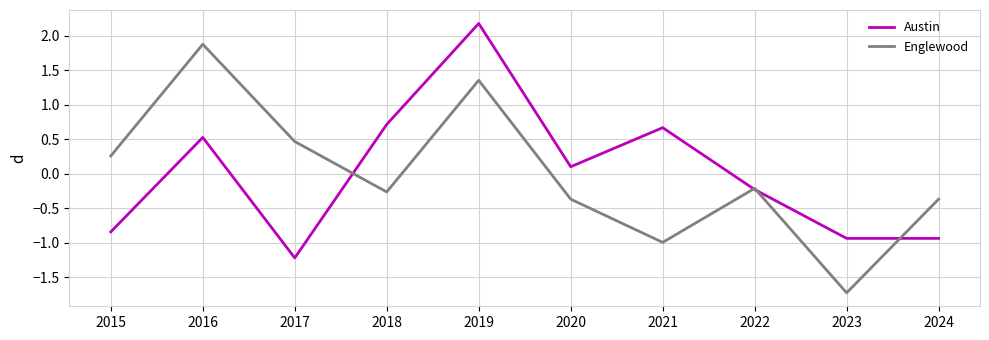

At 2018, list the series in order from largest to smallest.

Austin, Englewood